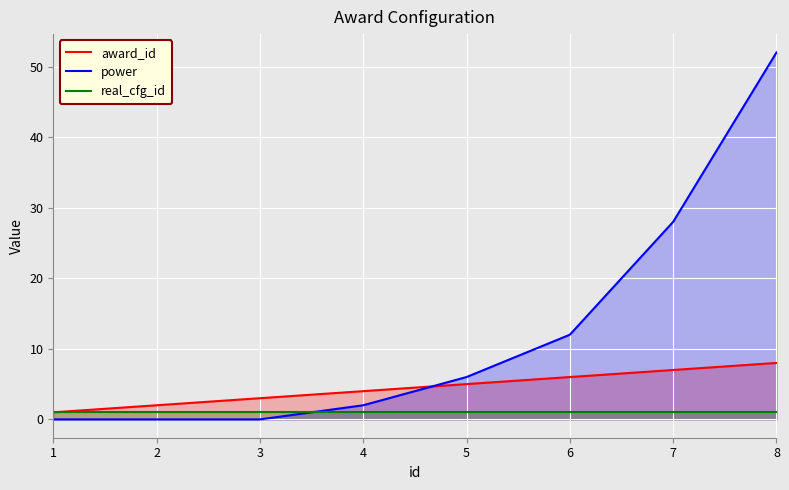

Is the value of real_cfg_id at 6 greater than the value of award_id at 6?

No